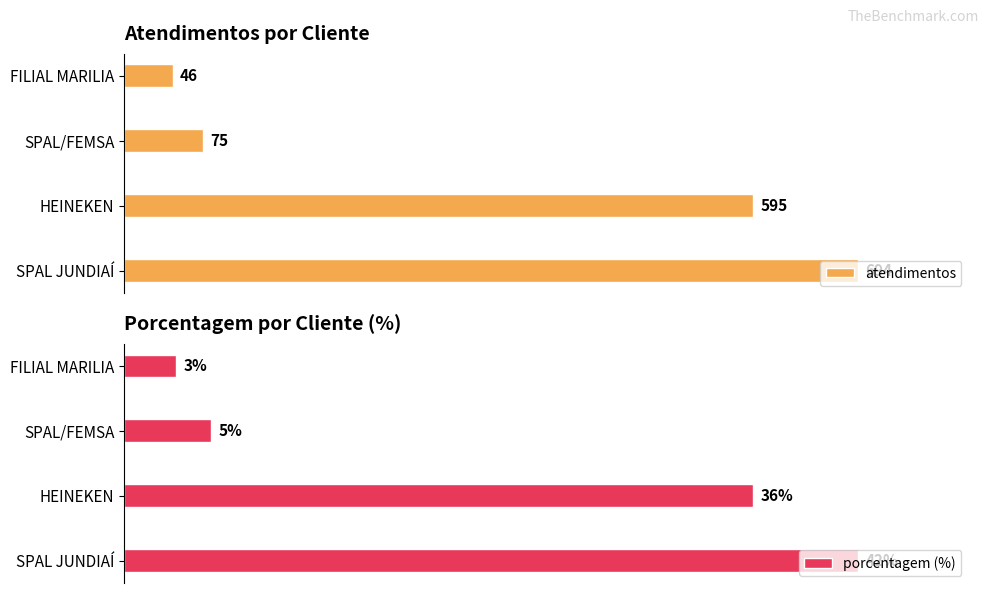

At which label is porcentagem (%) closest to 22?

HEINEKEN